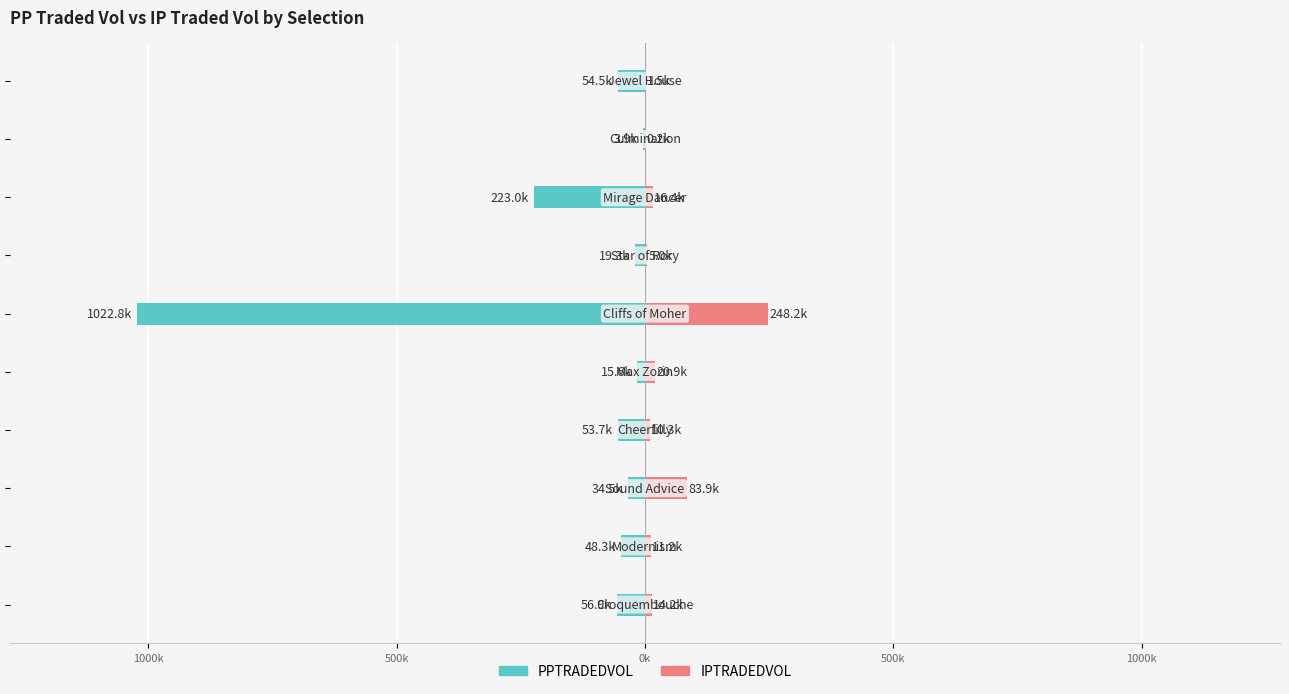

At how many categories does at least one series exceed -729344?

10